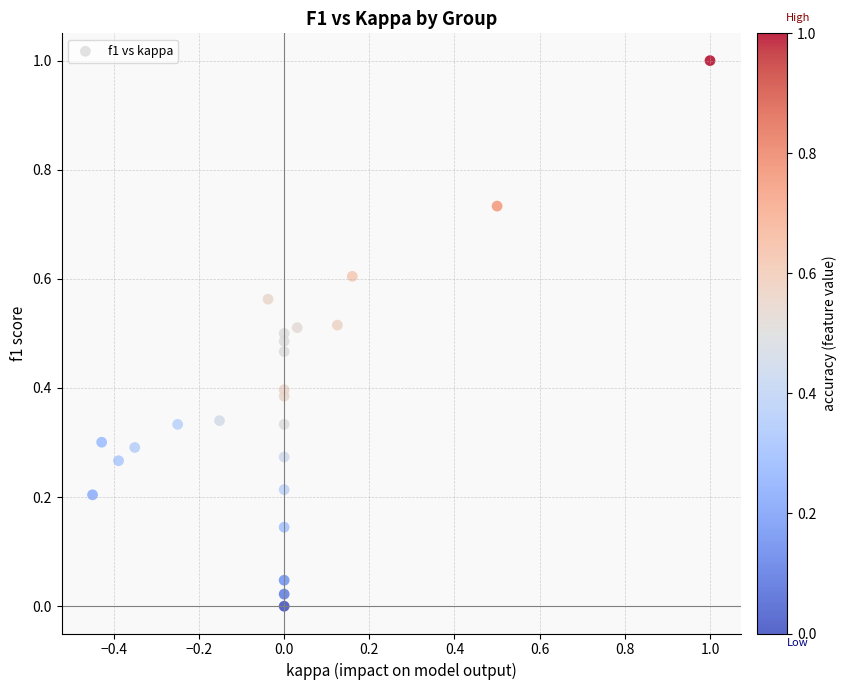

What is the range of Y values (max minus min)?

1.0